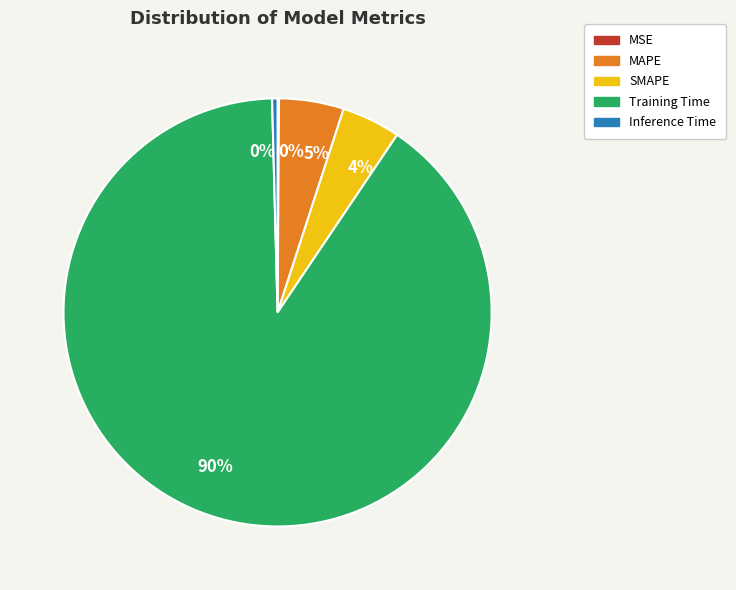

Do Training Time and MAPE together represent more than half of the pie?

Yes